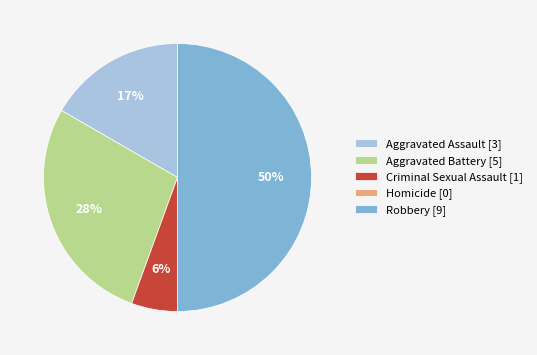

Is it true that Aggravated Assault [3] is 17% of the pie?

True